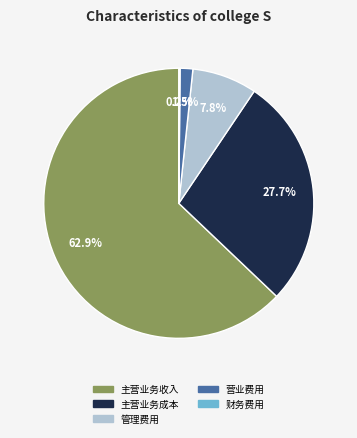

Between 主营业务收入 and 主营业务成本, which is larger?

主营业务收入